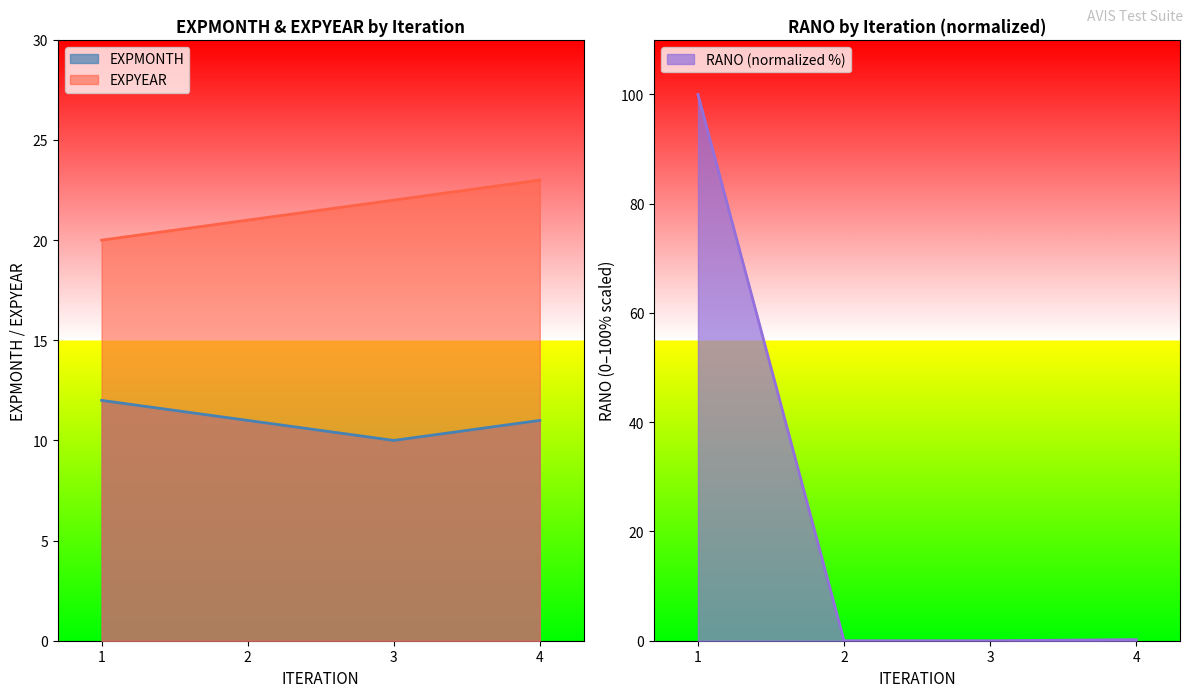

Which series ends up on top after the final intersection of RANO and EXPYEAR?

EXPYEAR